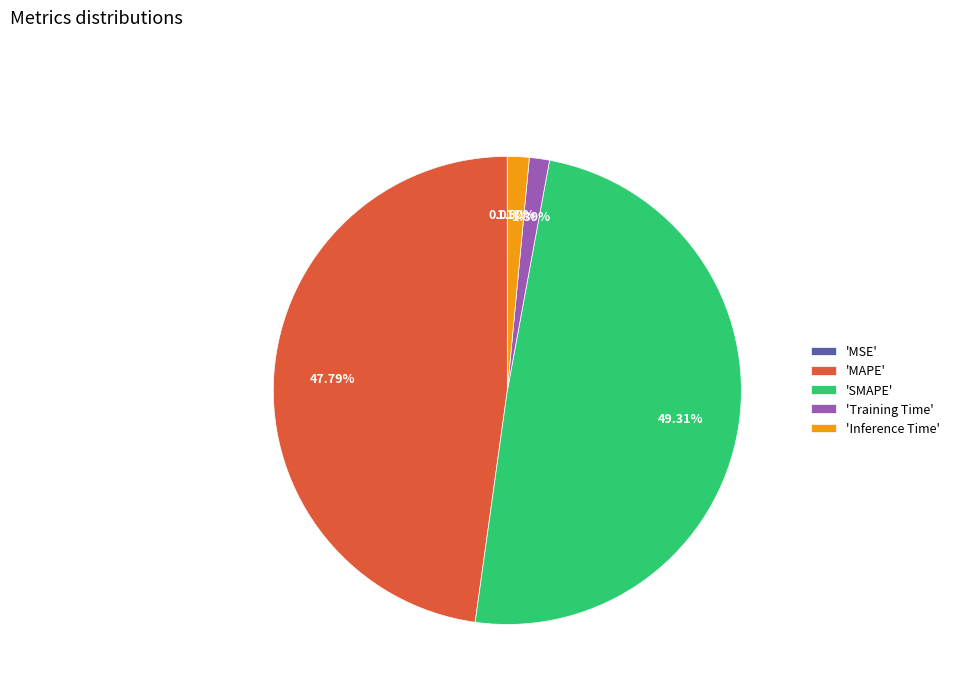

Between 'Training Time' and 'SMAPE', which is larger?

'SMAPE'